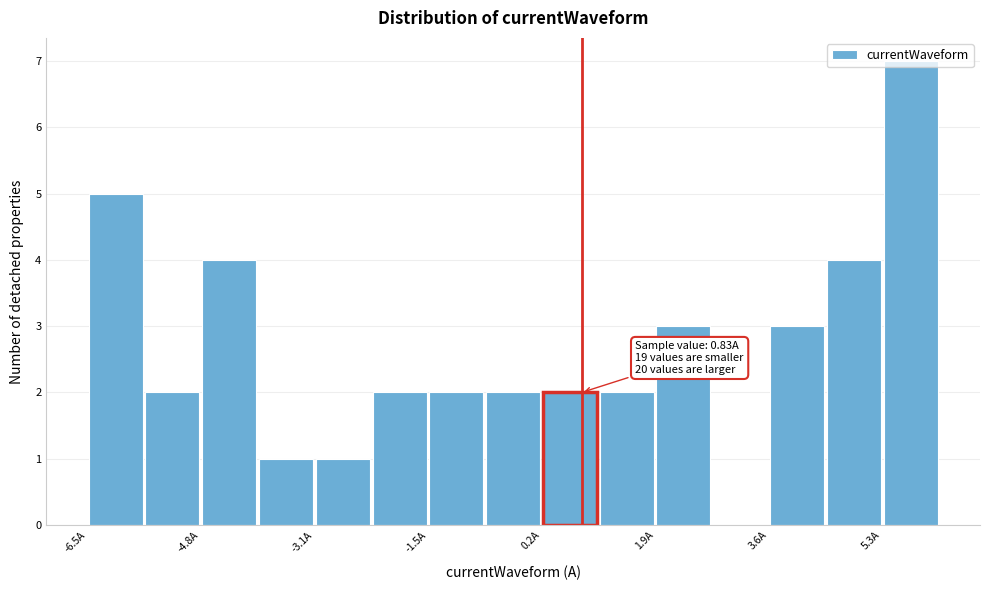

Over which range of the x-axis is the bar tallest?

5.4 to 6.2